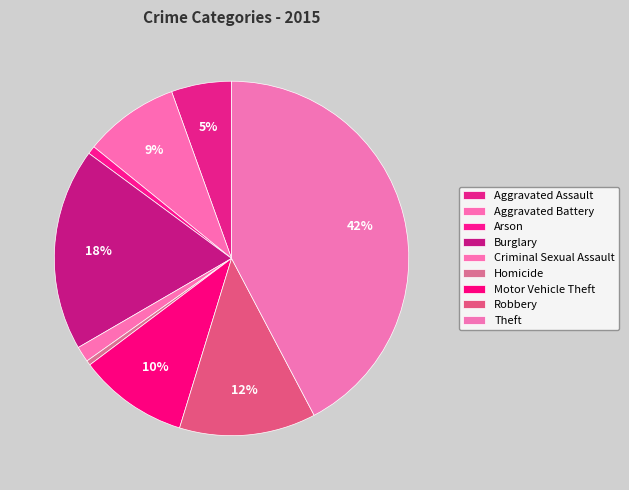

What is the change in value from Aggravated Assault to Theft?

+1099